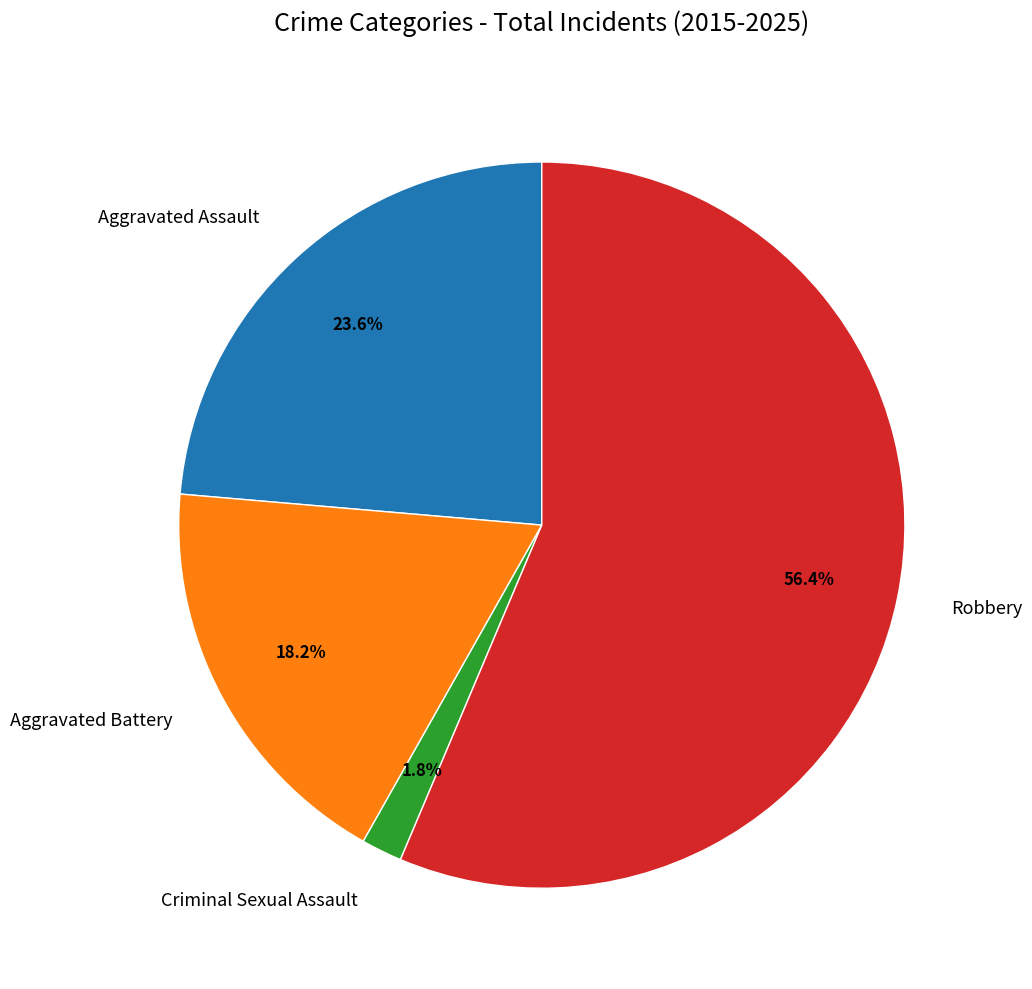

Rank the categories by value from lowest to highest.

Criminal Sexual Assault, Aggravated Battery, Aggravated Assault, Robbery